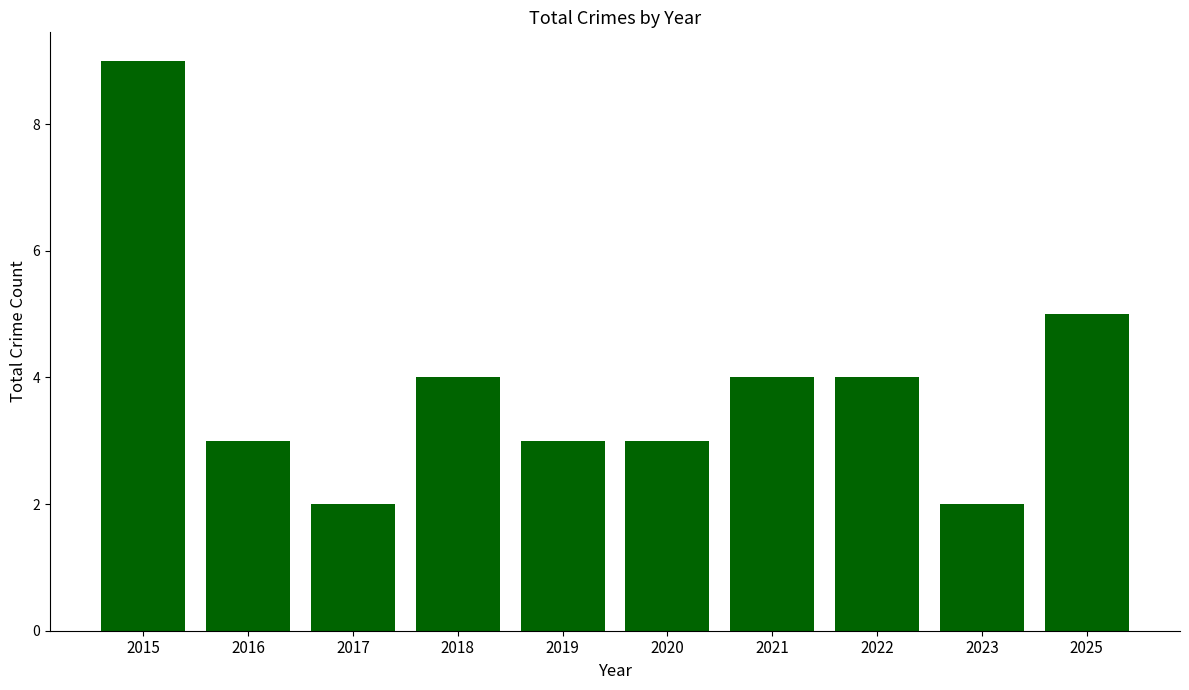

Where does the data first go above 4?

2015